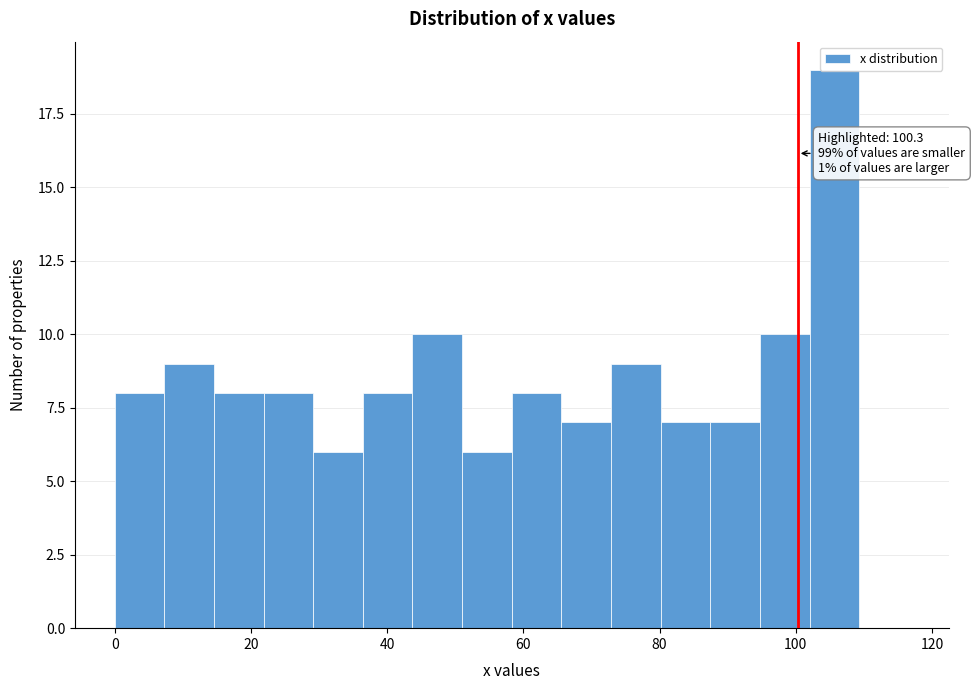

Around what value on the x-axis is the tallest bar? Give the approximate position of its centre, as read against the axis.

106